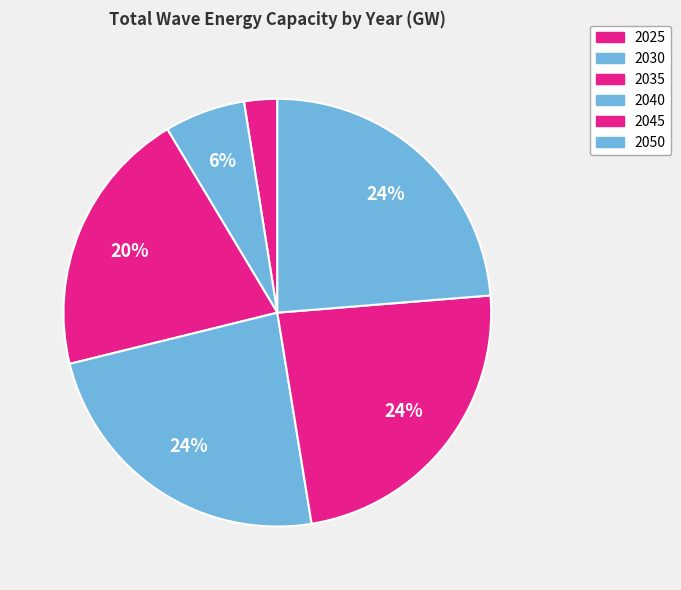

Count the number of slices in the pie.

6